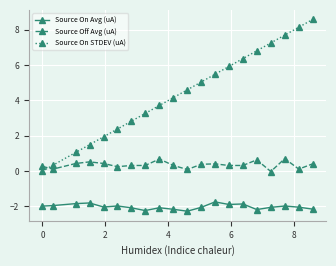

What is the smallest value displayed?

-2.3